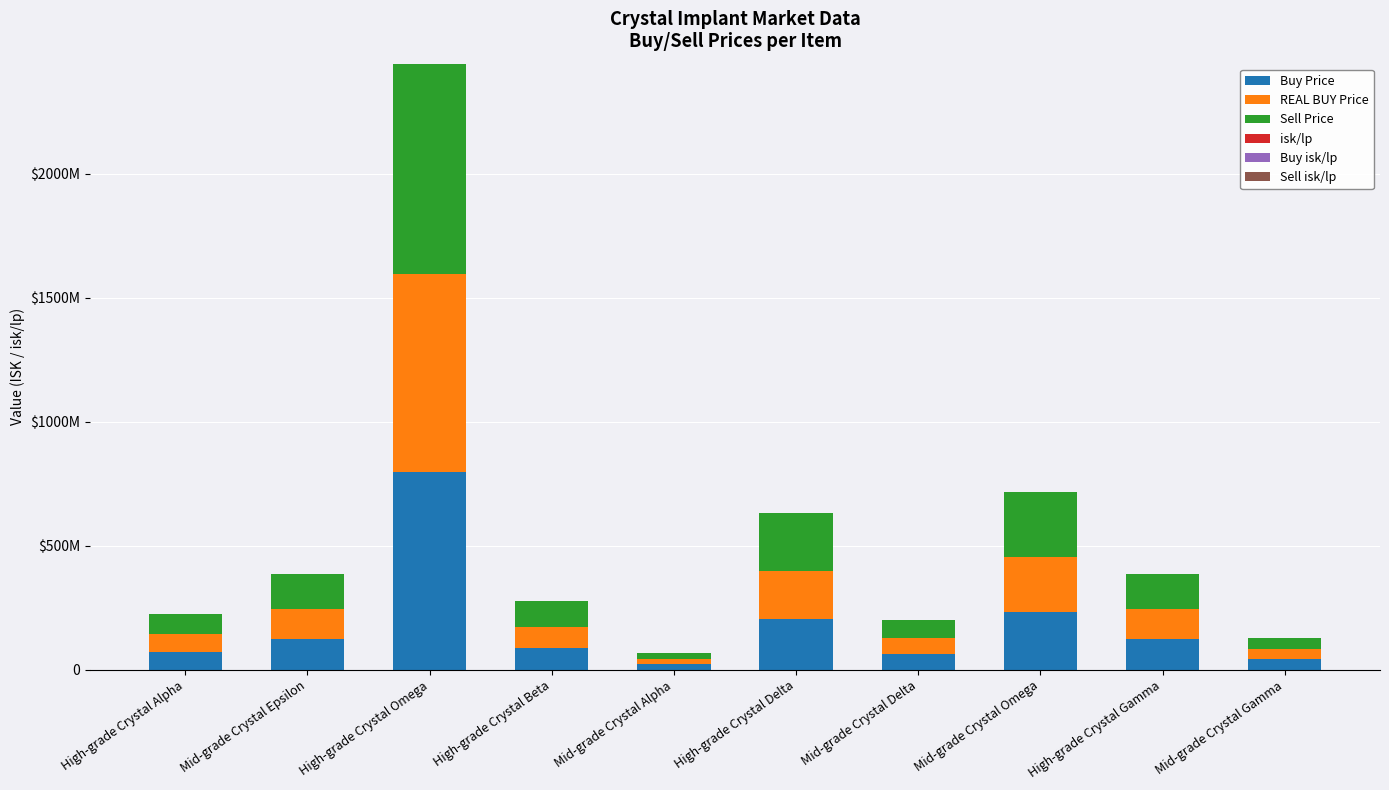

True or false: isk/lp has a value of 950.0 at Mid-grade Crystal Omega.

False